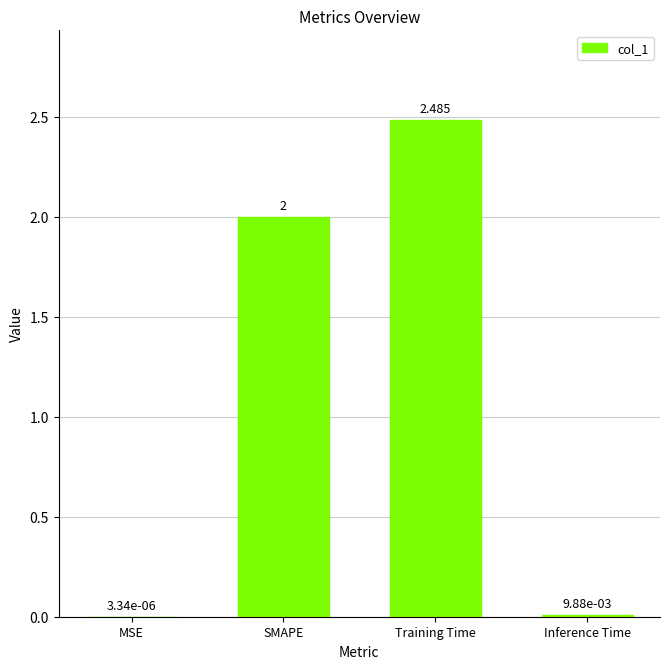

Which category has the highest value across all series?

Training Time